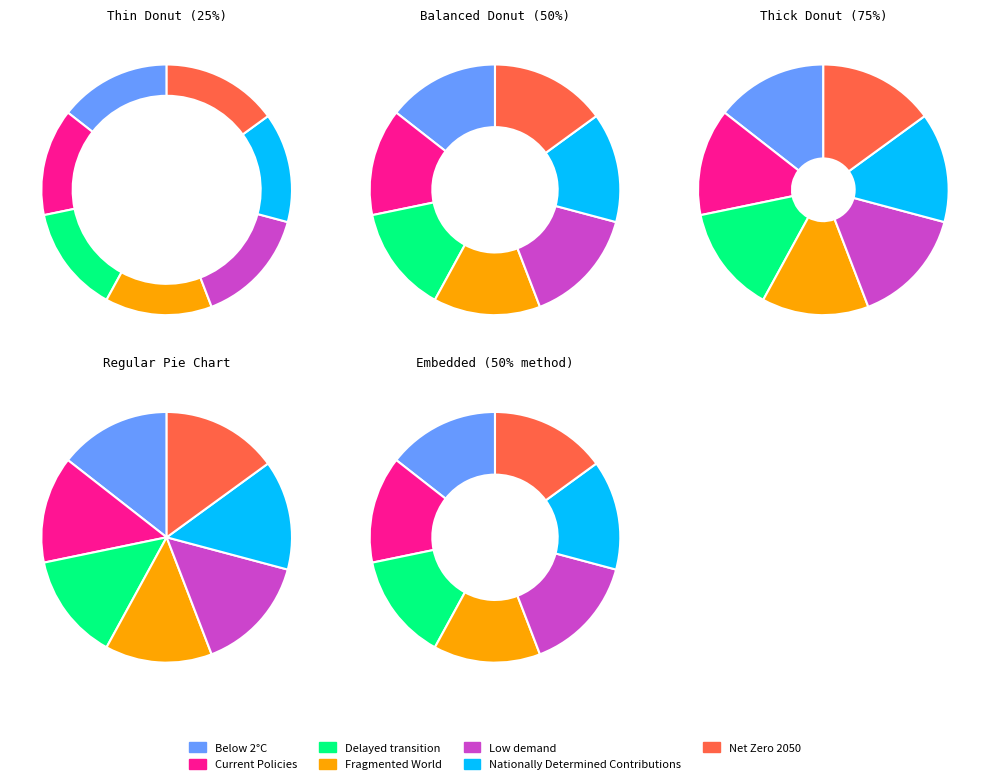

Which slice is the smallest?

Fragmented World